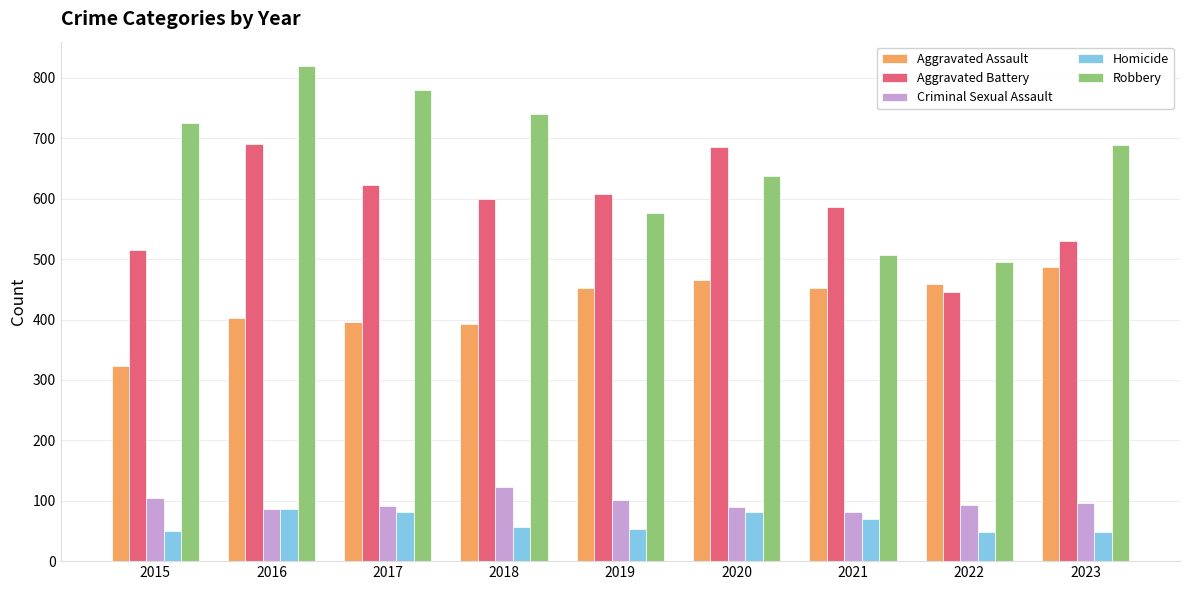

At which category is the sum across all series the highest?

2016